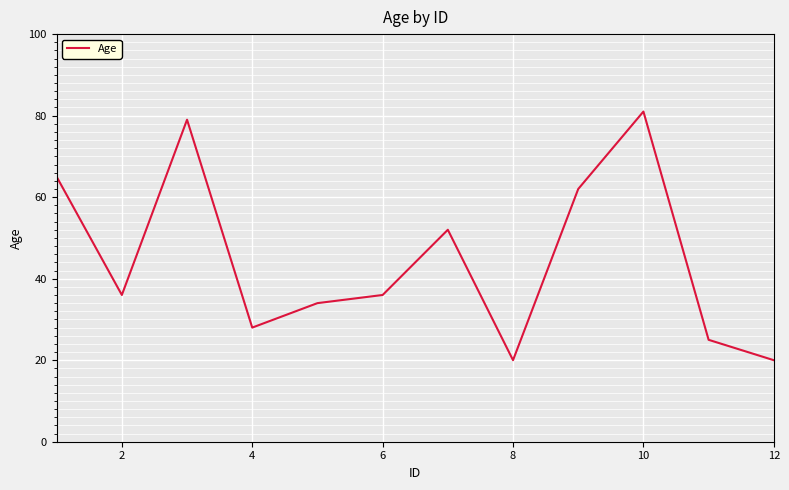

What is the minimum value shown in the chart?

20